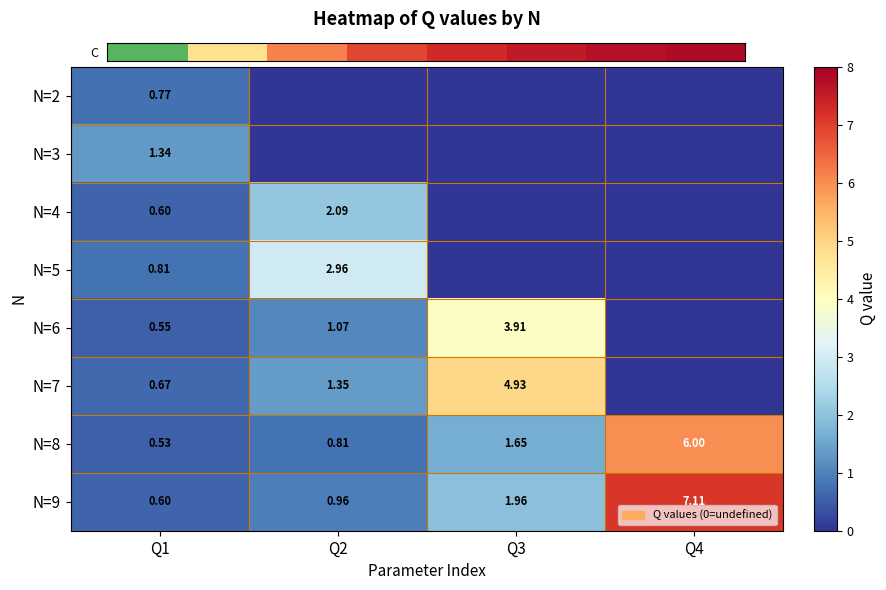

Is the value of N=7 at Q3 greater than the value of N=3 at Q1?

Yes